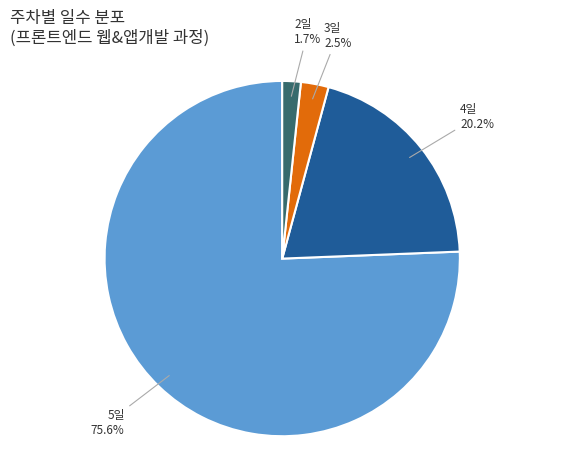

Is there a majority slice in this chart?

Yes